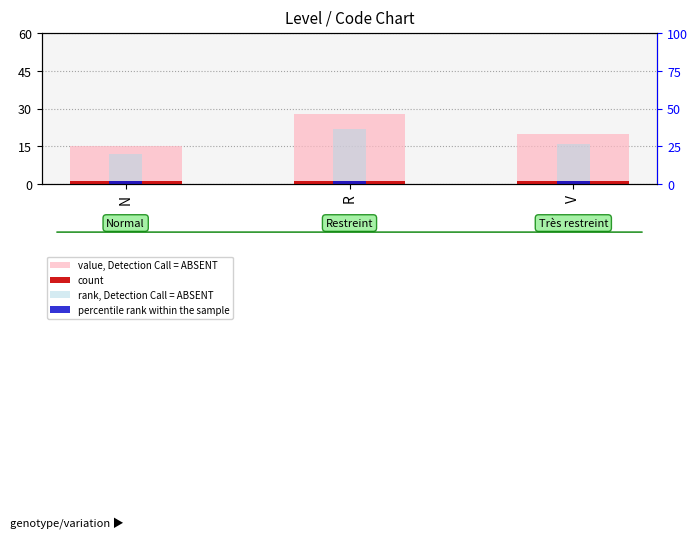

Reading left to right, transcribe all the data shown in this chart.

value, Detection Call = ABSENT: 15	28	20
count: 1	1	1
rank, Detection Call = ABSENT: 12	22	16
percentile rank within the sample: 1	1	1